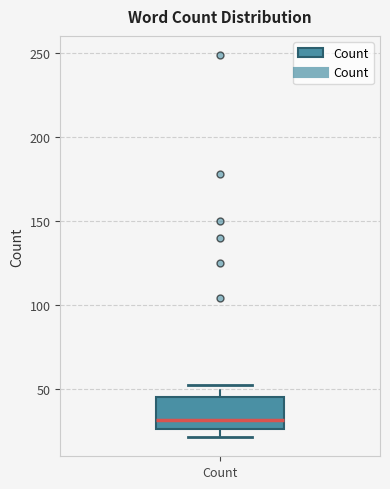

Transcribe this box plot: give where the median line is, the range the box spans, and where the two whiskers end, as read against the y-axis. The values are not printed on the chart, so give them approximately, as read against the axis.

median 30, box 25 to 45, whiskers 20 to 50